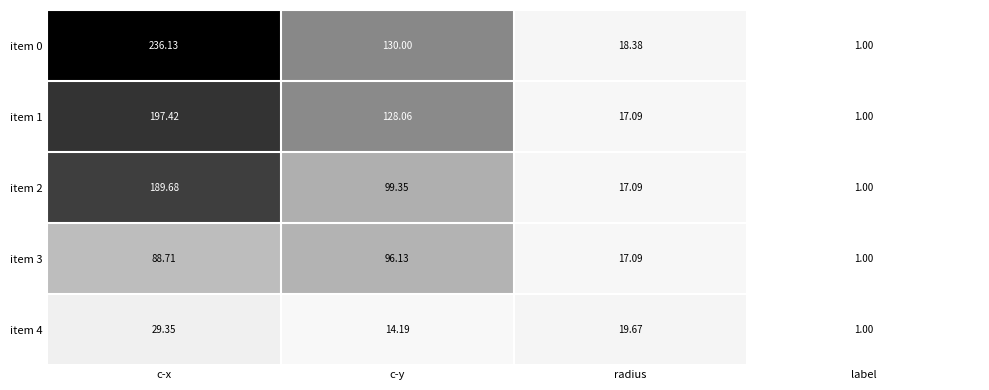

Where does the item 2 series first go above 99?

c-x